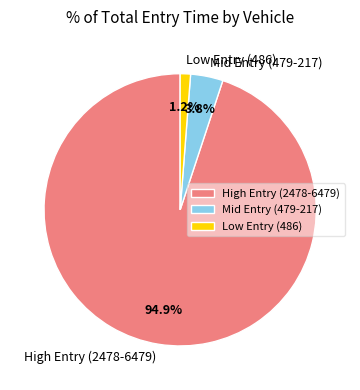

Which slice represents more than half of the pie?

High Entry (2478-6479)